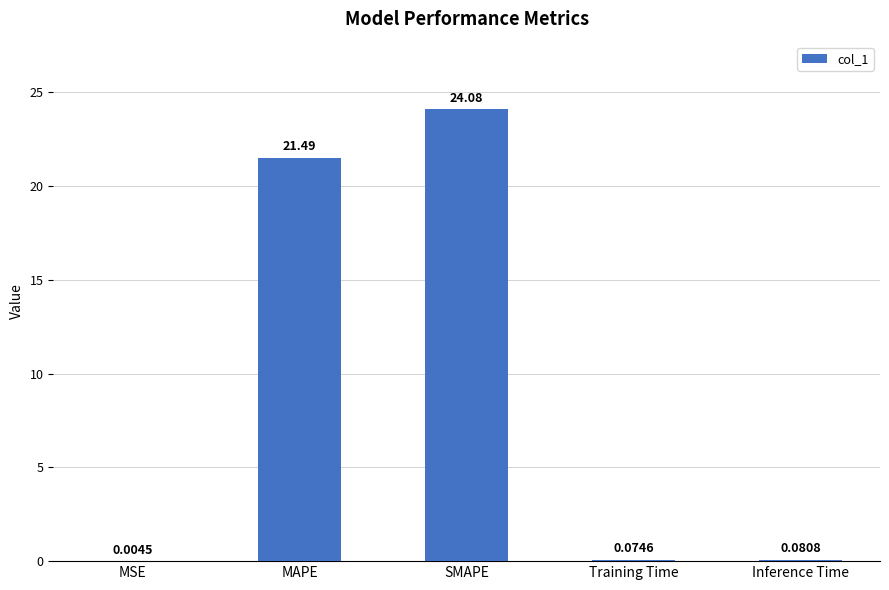

Which has a higher value, SMAPE or Training Time?

SMAPE